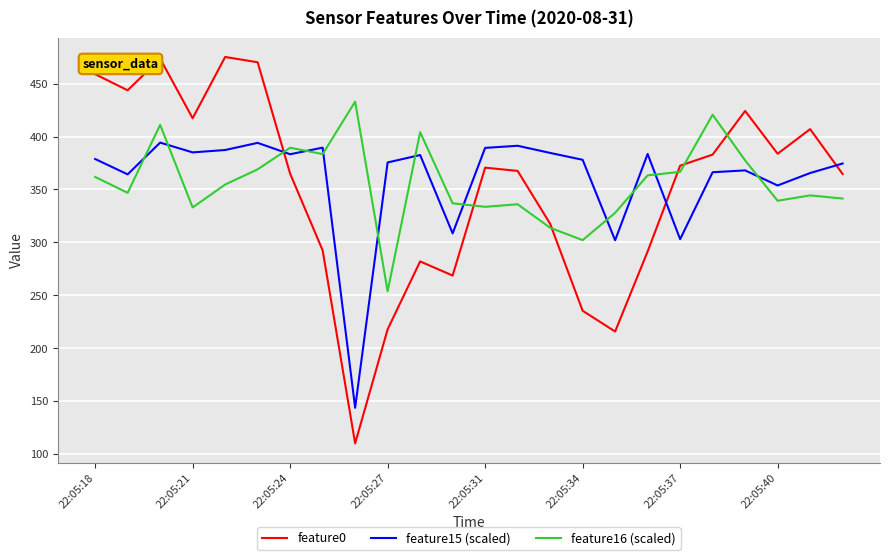

What is the greatest value displayed?

475.1